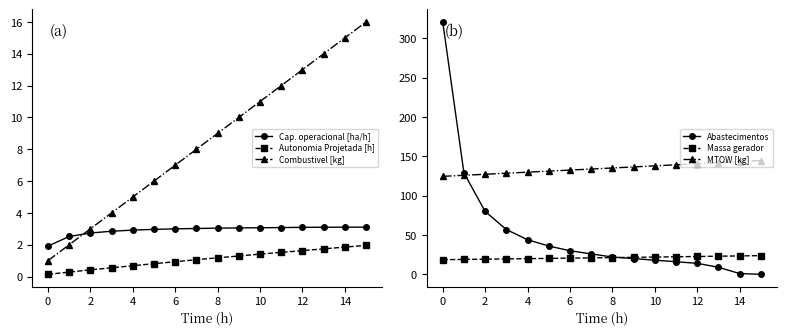

True or false: Autonomia Projetada [h] and Combustivel [kg] intersect in this chart.

False